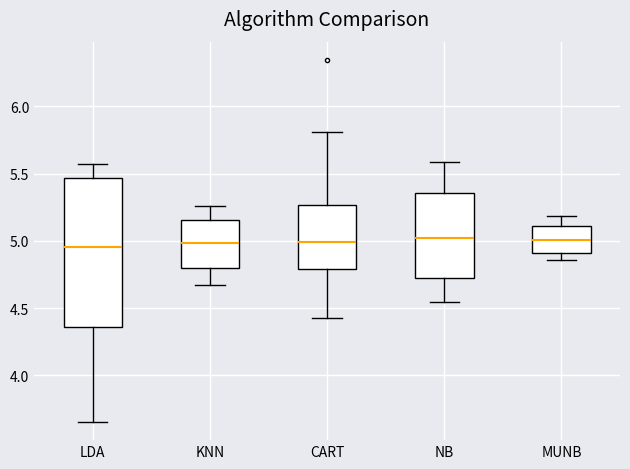

Reading left to right, transcribe this box plot: for each box, give where its median line is, the range the box spans, and where its two whiskers end, as read against the y-axis. The values are not printed on the chart, so give them approximately, as read against the axis.

LDA: median 4.95, box 4.35 to 5.45, whiskers 3.65 to 5.55
KNN: median 5.00, box 4.80 to 5.15, whiskers 4.65 to 5.25
CART: median 5.00, box 4.80 to 5.25, whiskers 4.45 to 5.80
NB: median 5.05, box 4.70 to 5.35, whiskers 4.55 to 5.60
MUNB: median 5.00, box 4.90 to 5.10, whiskers 4.85 to 5.20